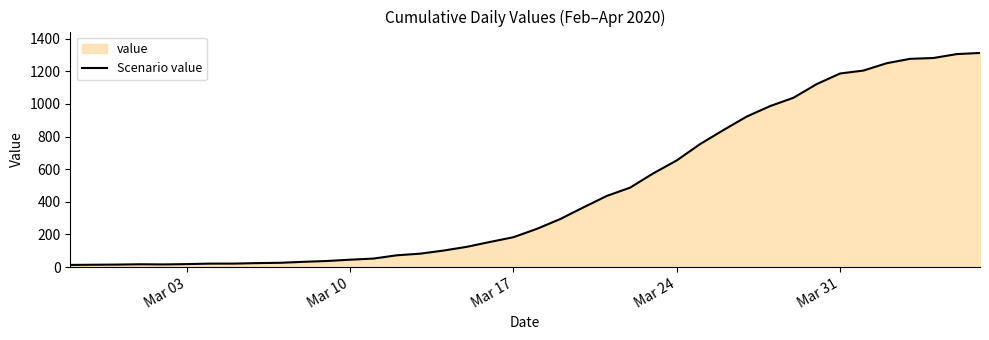

What is the maximum value shown in the chart?

1313